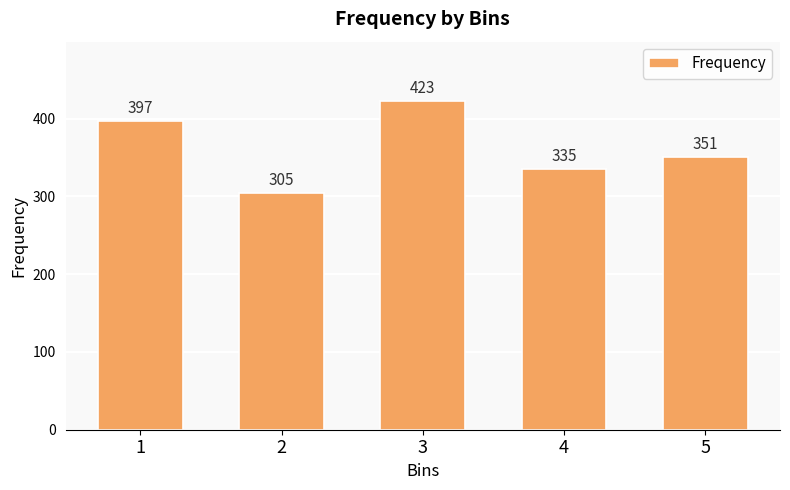

At which label is the value closest to 364?

5